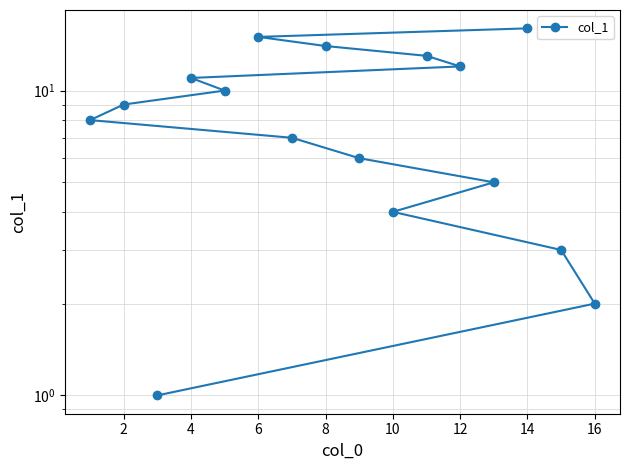

What is the difference between the maximum and second lowest values?

14